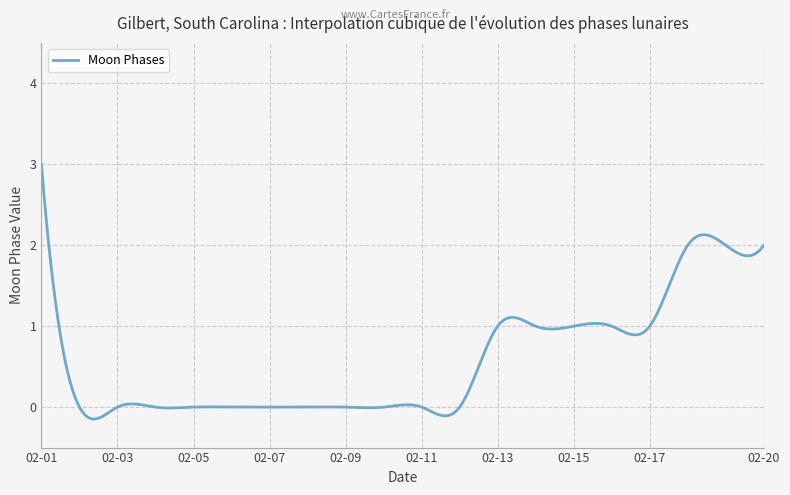

What is the greatest value displayed?

3.0